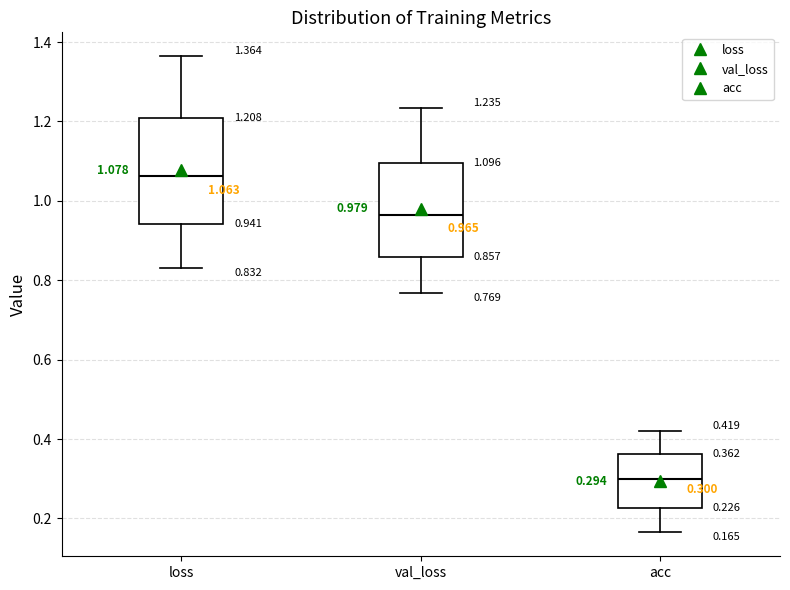

Which box's median line is the highest?

loss